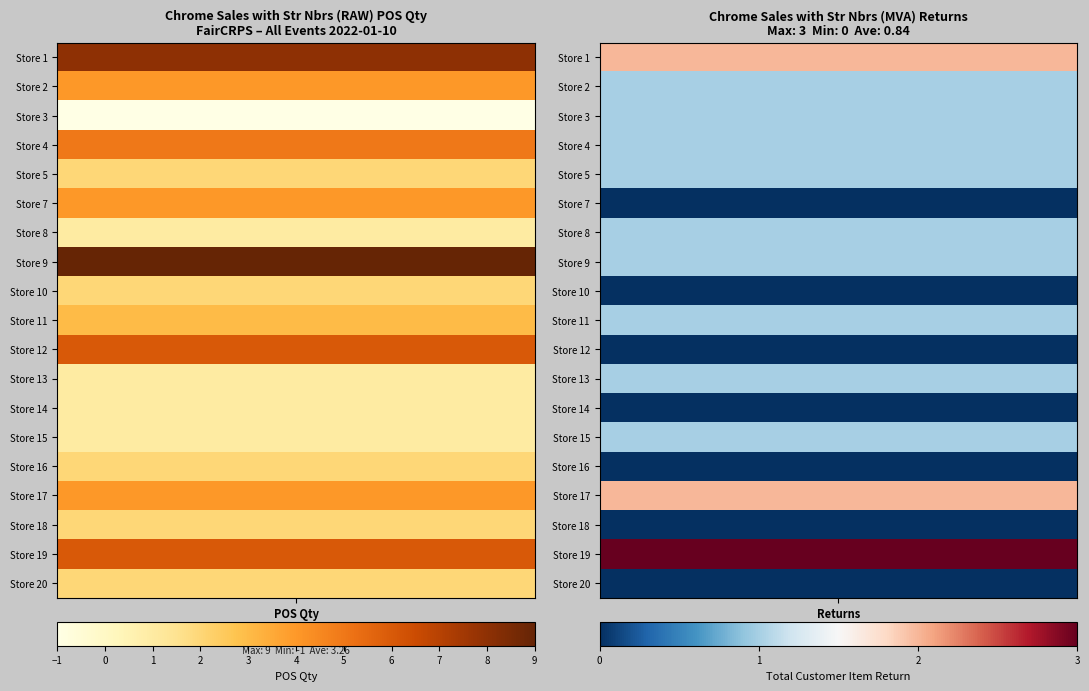

Is it true that 4 equals 1 at 1?

True